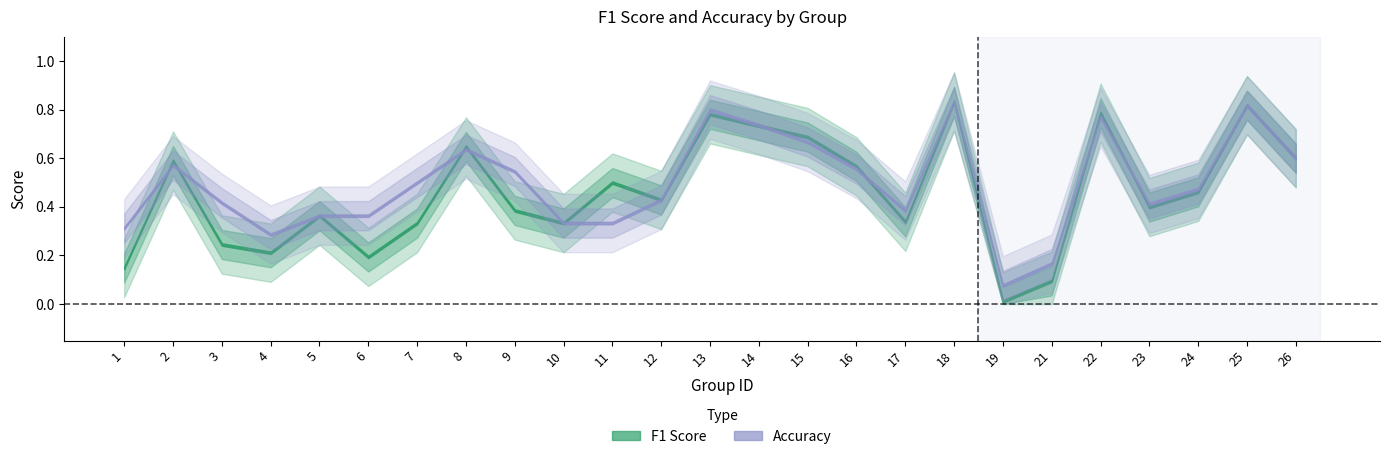

At which label is f1 closest to 0?

19